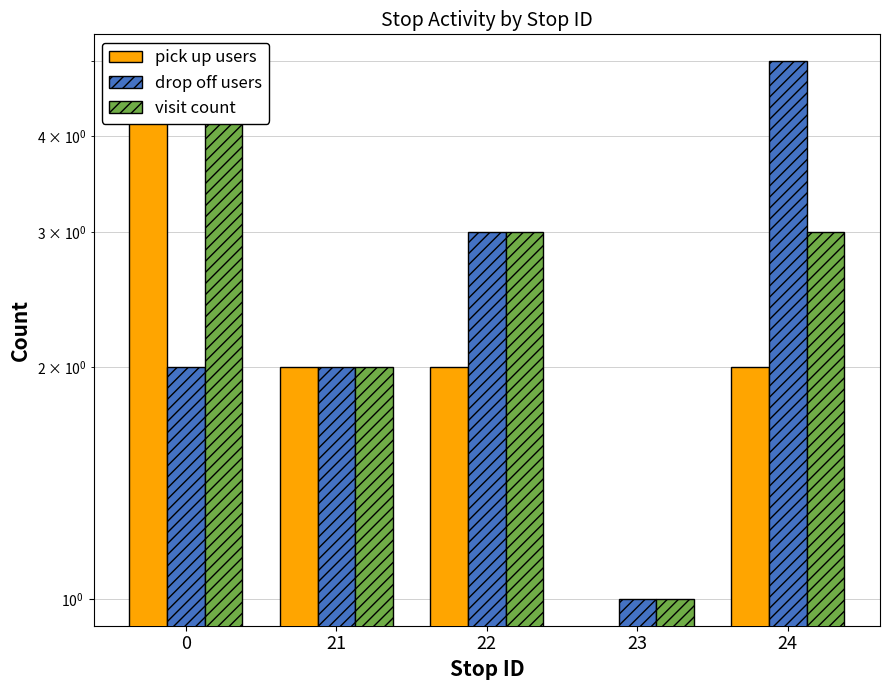

List the series in order of their peak value, highest first.

pick up users, drop off users, visit count